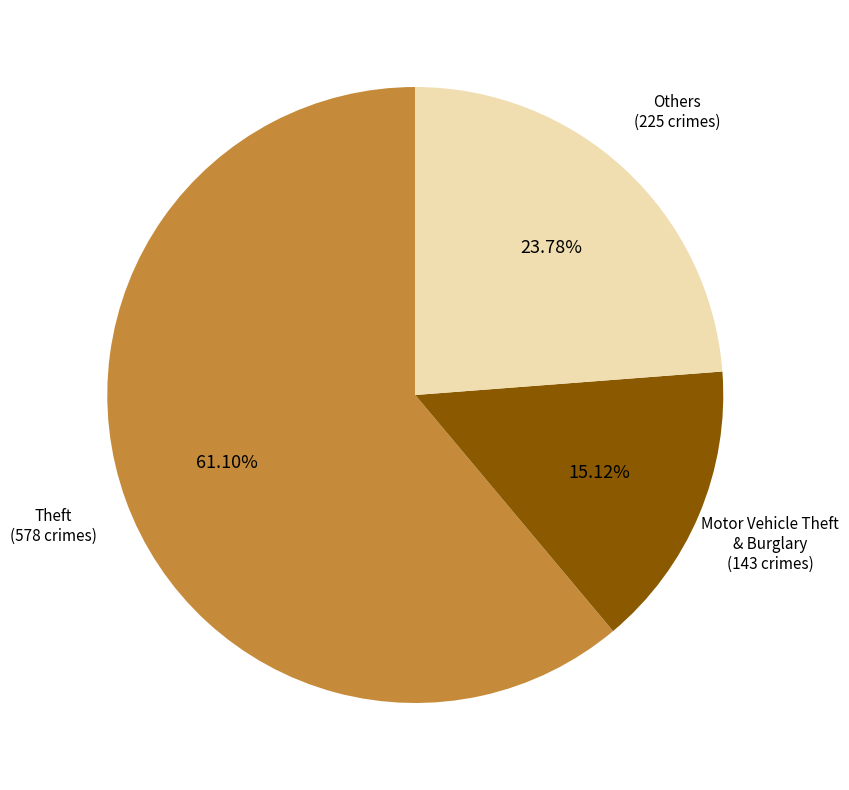

How many segments does this pie chart have?

3